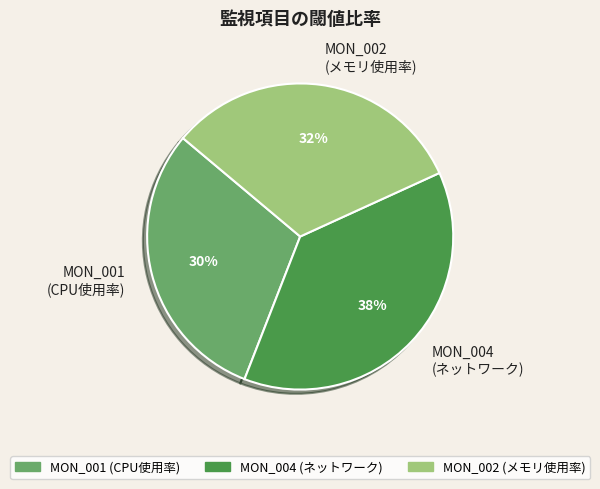

How many slices are in this pie chart?

3